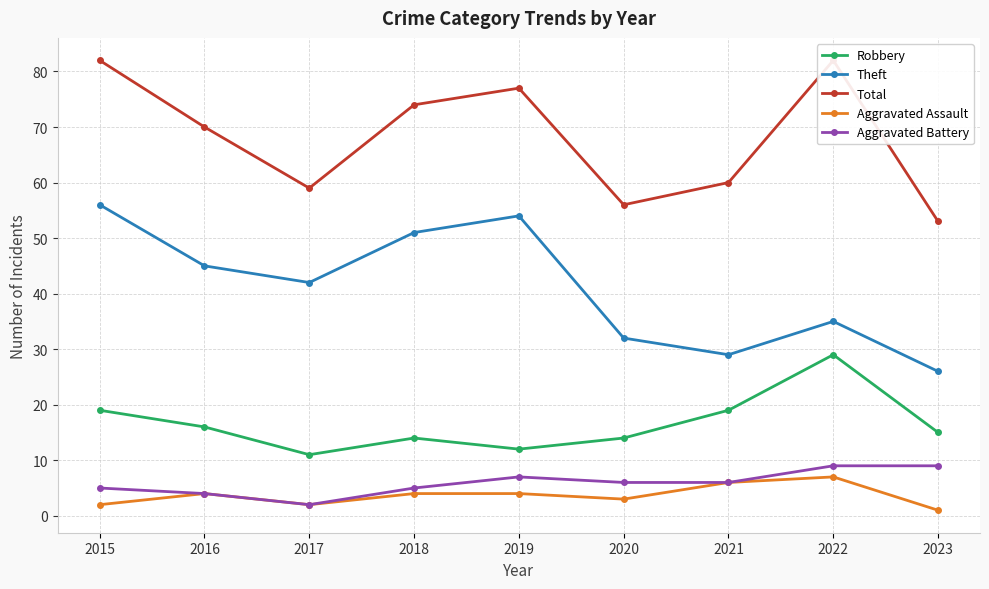

How many series are shown in this chart?

5